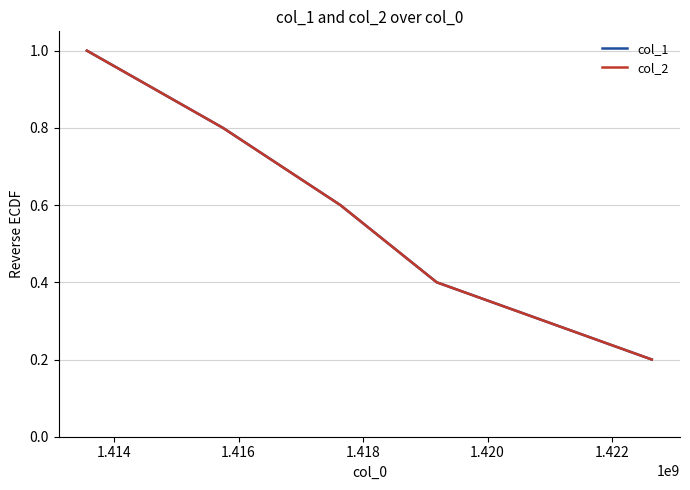

Reading left to right, extract all data points from this chart.

col_1: 1.0	0.8	0.6	0.4	0.2
col_2: 1.0	0.8	0.6	0.4	0.2